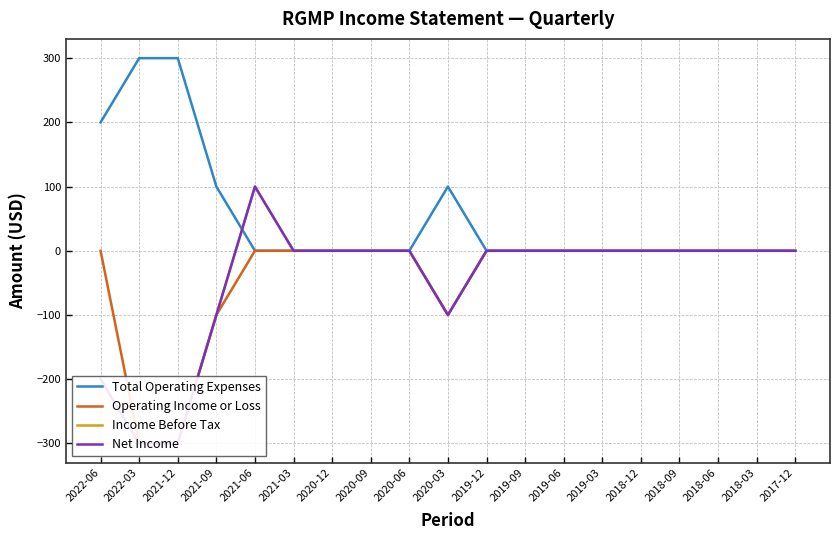

True or false: Operating Income or Loss has more than 0 interior local peaks.

False